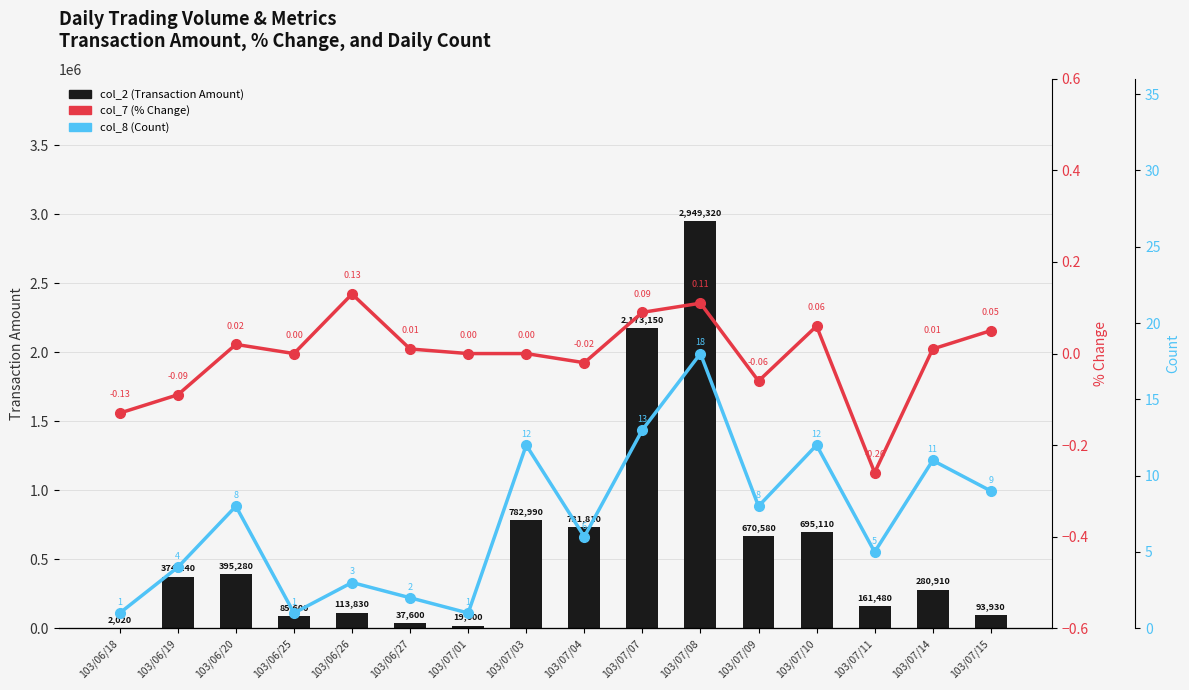

Reading left to right, extract all data points from this chart.

col_2 (Transaction Amount): 103/06/18=2020.0	103/06/19=374240.0	103/06/20=395280.0	103/06/25=85600.0	103/06/26=113830.0	103/06/27=37600.0	103/07/01=19600.0	103/07/03=782990.0	103/07/04=731810.0	103/07/07=2173150.0	103/07/08=2949320.0	103/07/09=670580.0	103/07/10=695110.0	103/07/11=161480.0	103/07/14=280910.0	103/07/15=93930.0
col_7 (% Change): 103/06/18=-0.1	103/06/19=-0.1	103/06/20=0.0	103/06/25=0.0	103/06/26=0.1	103/06/27=0.0	103/07/01=0.0	103/07/03=0.0	103/07/04=-0.0	103/07/07=0.1	103/07/08=0.1	103/07/09=-0.1	103/07/10=0.1	103/07/11=-0.3	103/07/14=0.0	103/07/15=0.1
col_8 (Count): 103/06/18=1.0	103/06/19=4.0	103/06/20=8.0	103/06/25=1.0	103/06/26=3.0	103/06/27=2.0	103/07/01=1.0	103/07/03=12.0	103/07/04=6.0	103/07/07=13.0	103/07/08=18.0	103/07/09=8.0	103/07/10=12.0	103/07/11=5.0	103/07/14=11.0	103/07/15=9.0